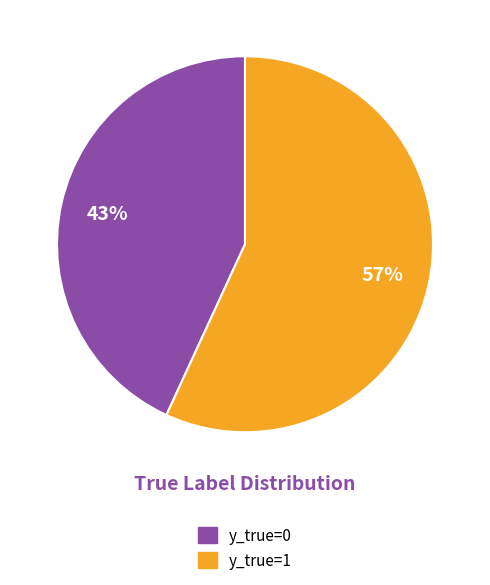

Which category has the smallest portion of the pie?

y_true=0